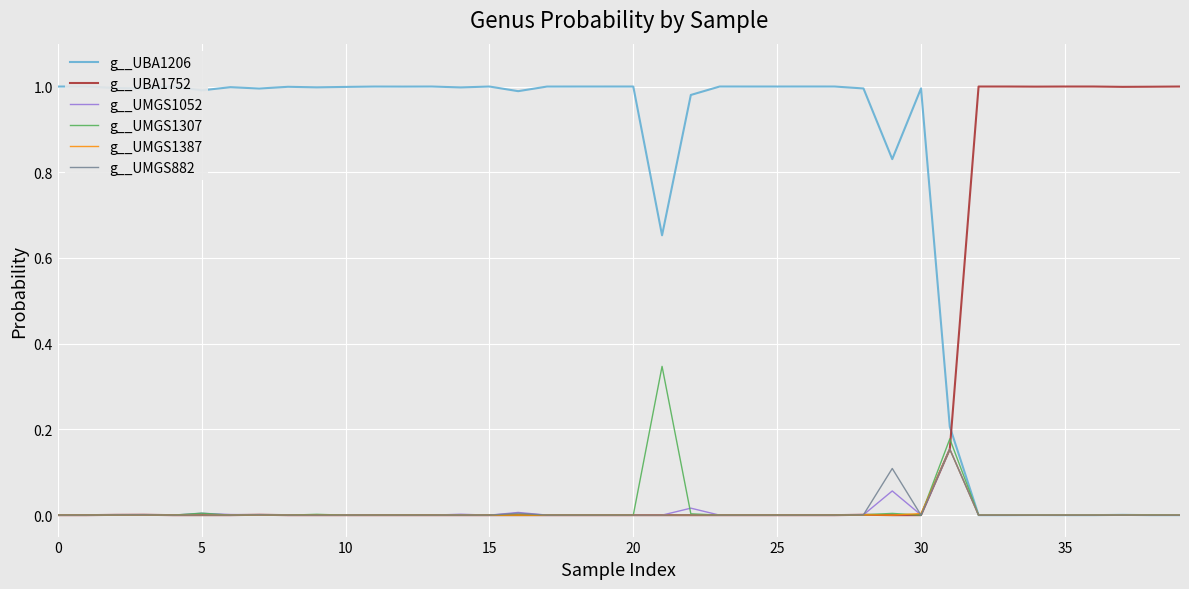

Which series has the largest total across all categories?

g__UBA1206